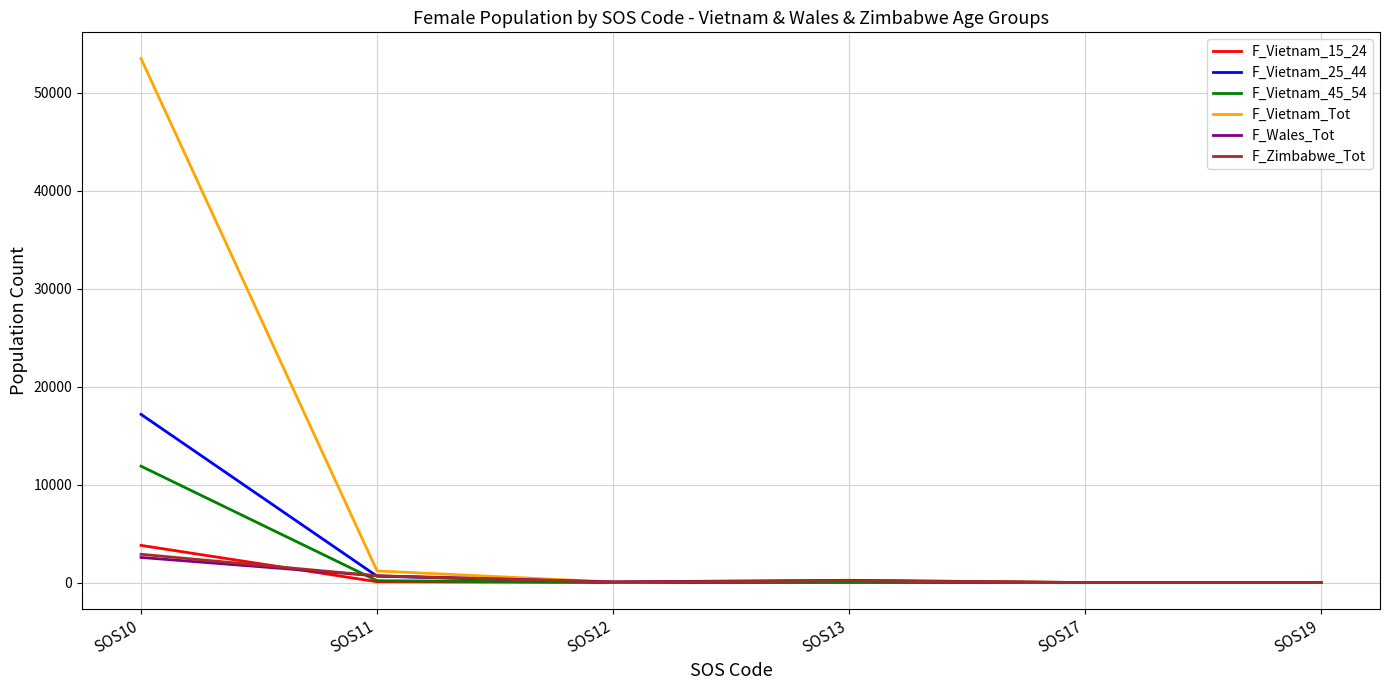

The value of F_Zimbabwe_Tot at SOS17 is 0. True or false?

True